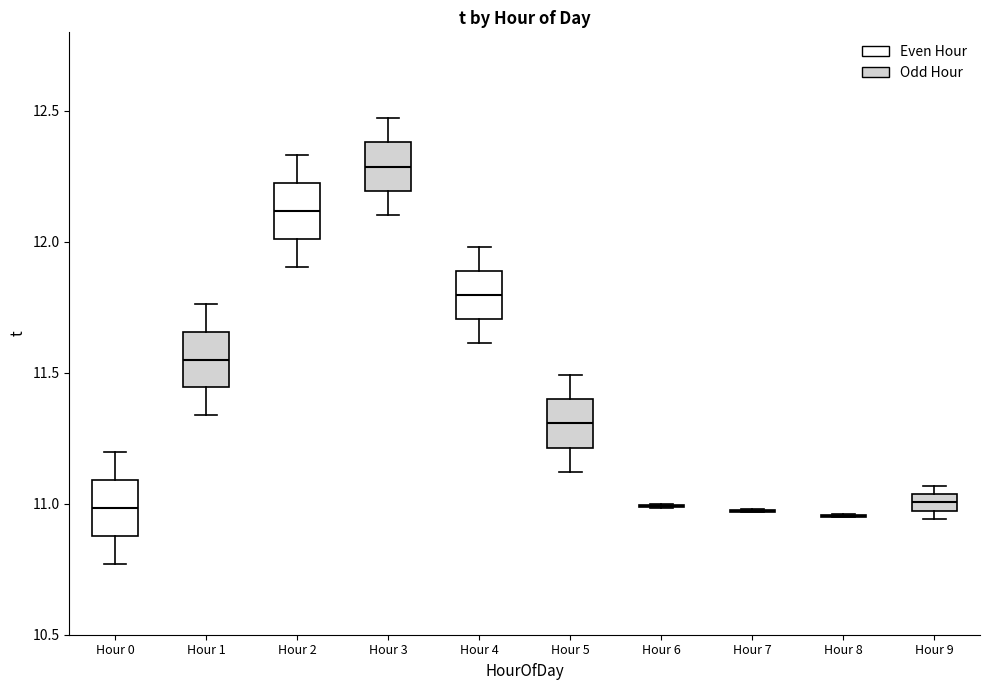

Where is the upper edge of the box for Hour 5 on the y-axis? The values are not printed on the chart, so give them approximately, as read against the axis.

11.40